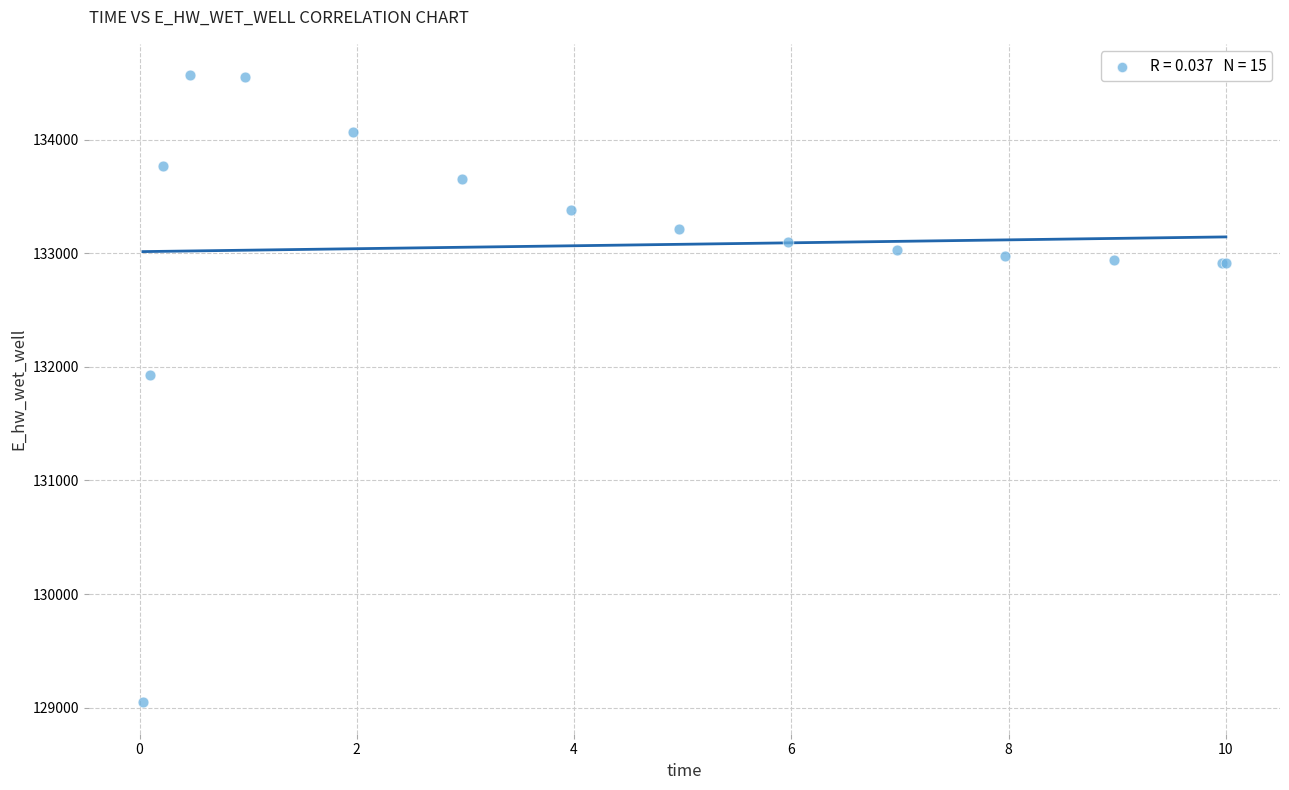

What Y value in the scatter plot is closest to 131806?

131926.5